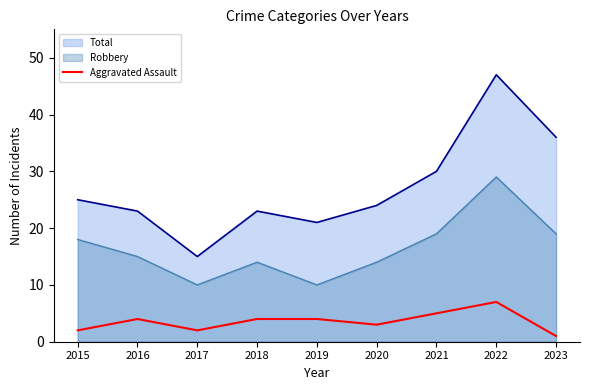

How many data points does each series have?

9